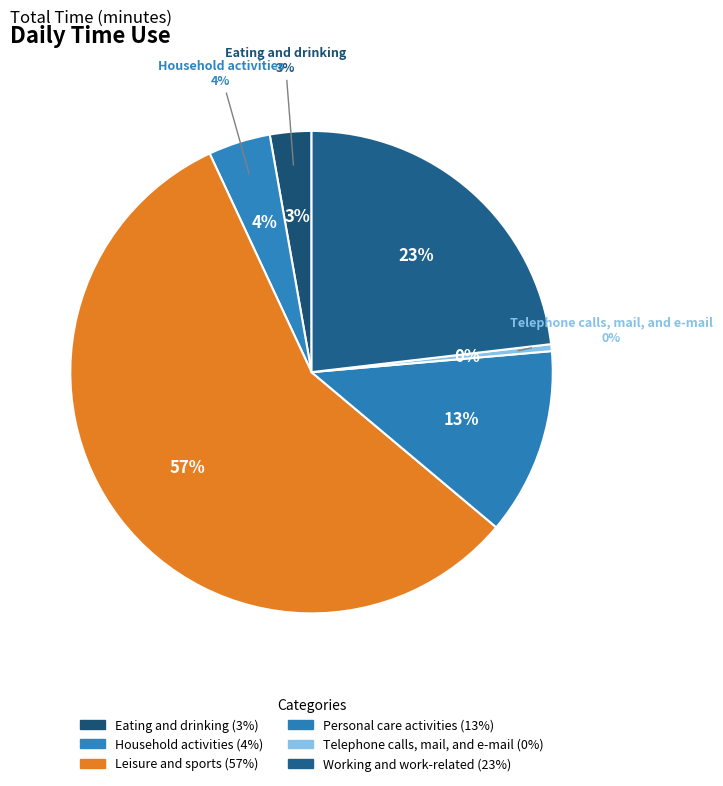

What percentage is NOT represented by Working and work-related?

76.9%